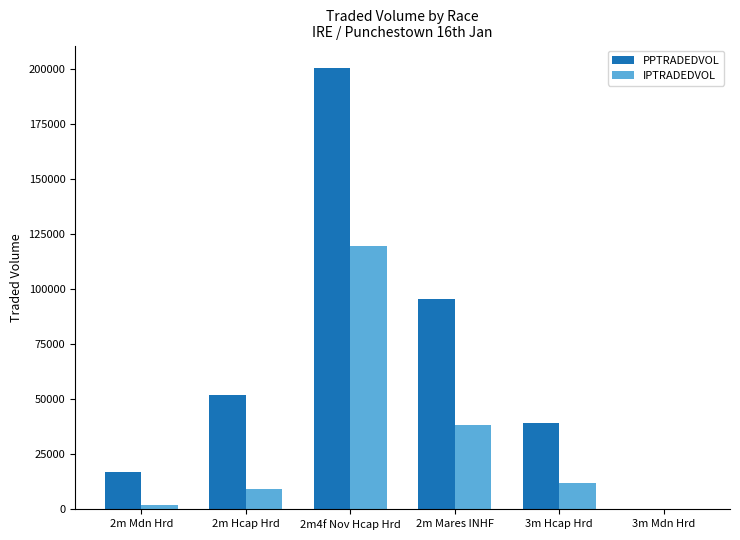

Between 3m Hcap Hrd and 3m Mdn Hrd, which series saw the biggest shift?

PPTRADEDVOL